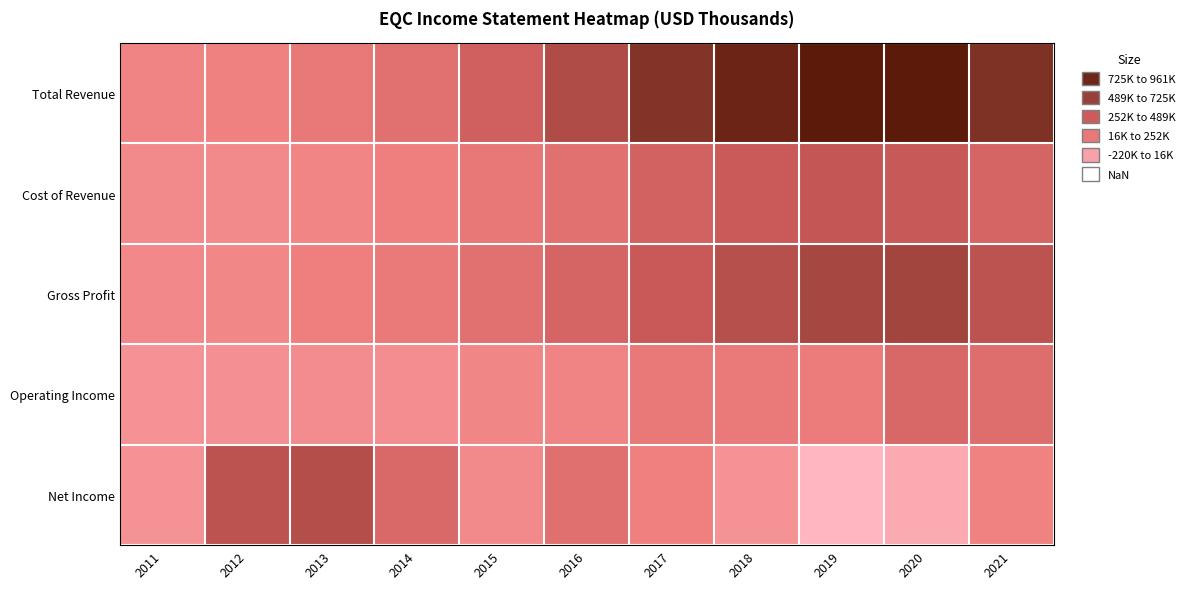

Which has a higher value, 2017 or 2019?

2019